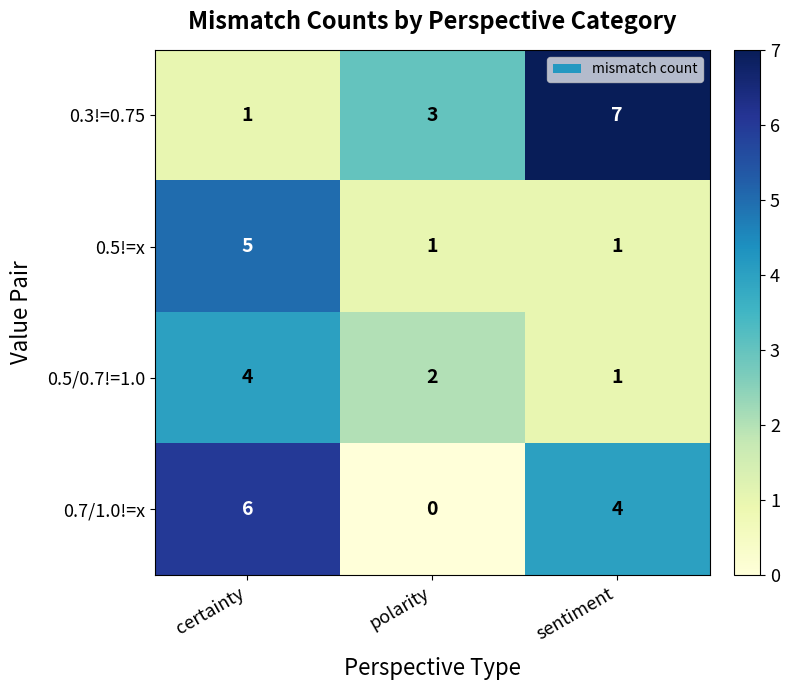

At which category is the sum across all series the highest?

certainty